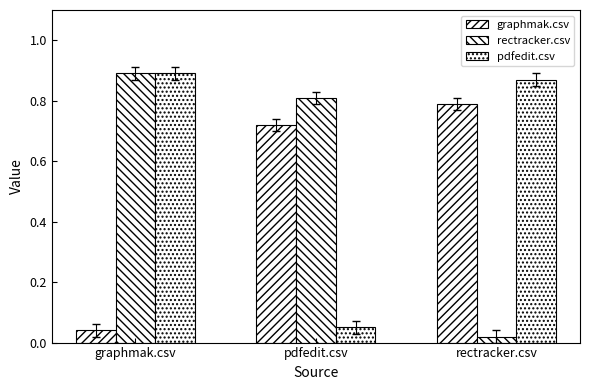

Where is pdfedit.csv nearest to the value 0?

pdfedit.csv